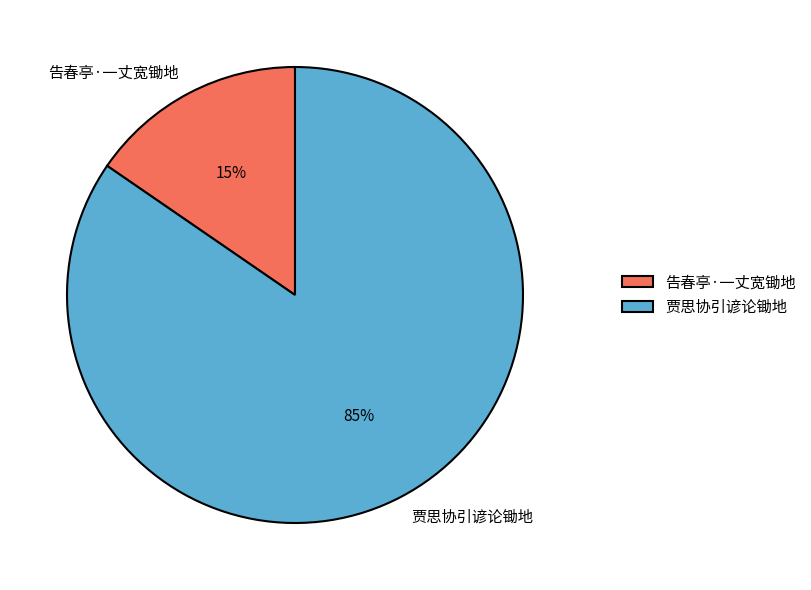

Which slice is the smallest?

告春亭·一丈宽锄地